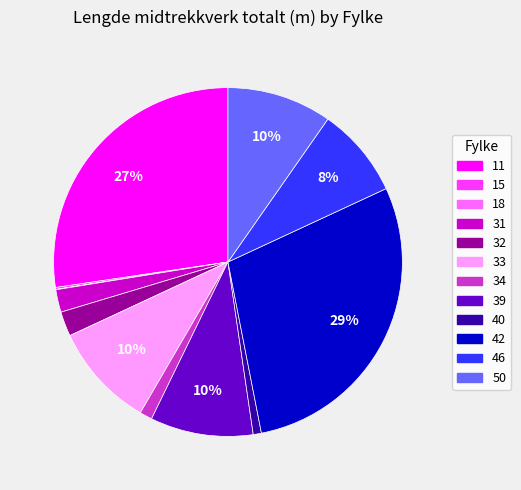

Is it true that 46 is 21% of the pie?

False